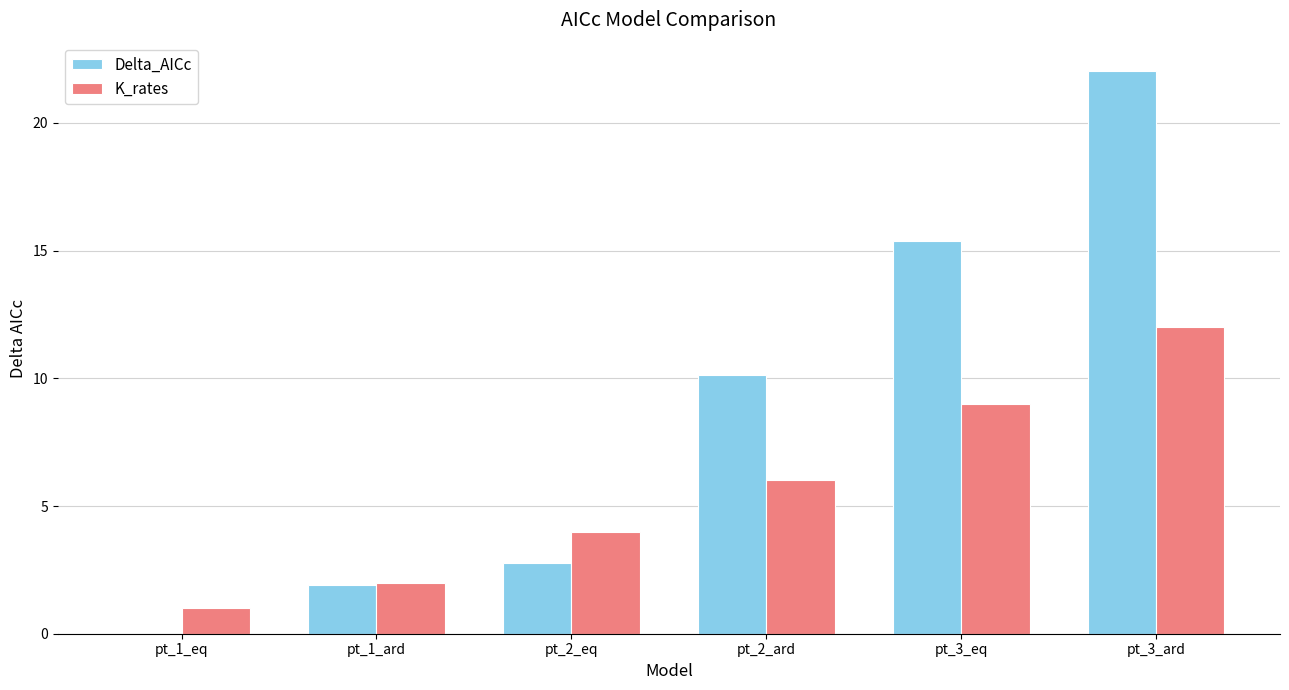

What is the maximum value shown in the chart?

22.0